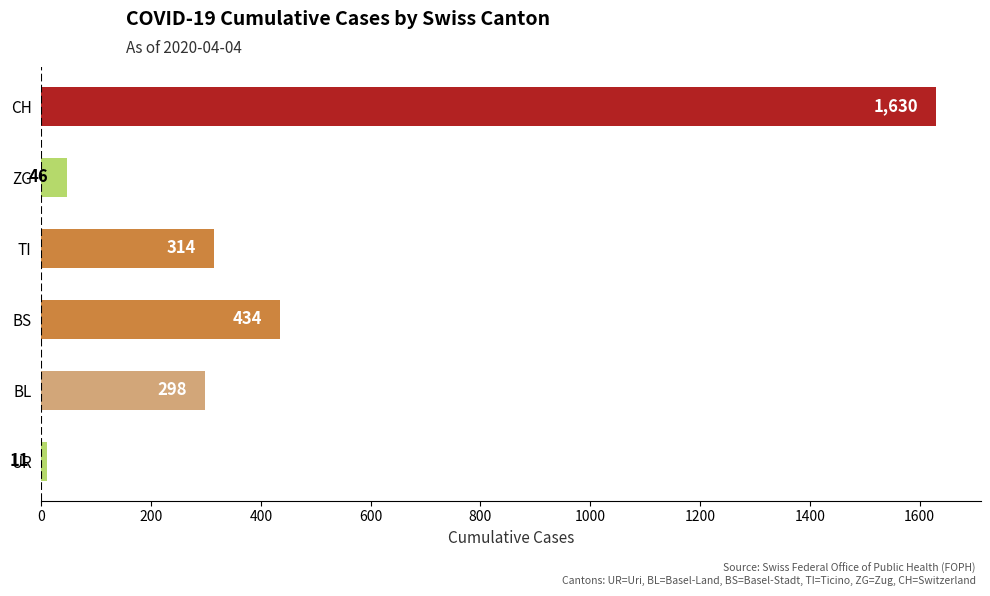

Reading bottom to top, extract all data points from this chart.

11	298	434	314	46	1630